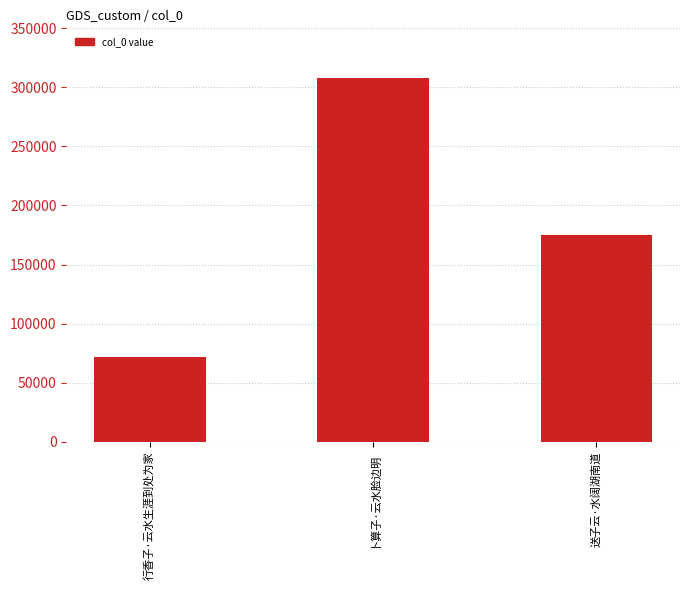

Rank the categories by value from lowest to highest.

行香子·云水生涯到处为家, 送子云·水阔湖南道, 卜算子·云水脸边明